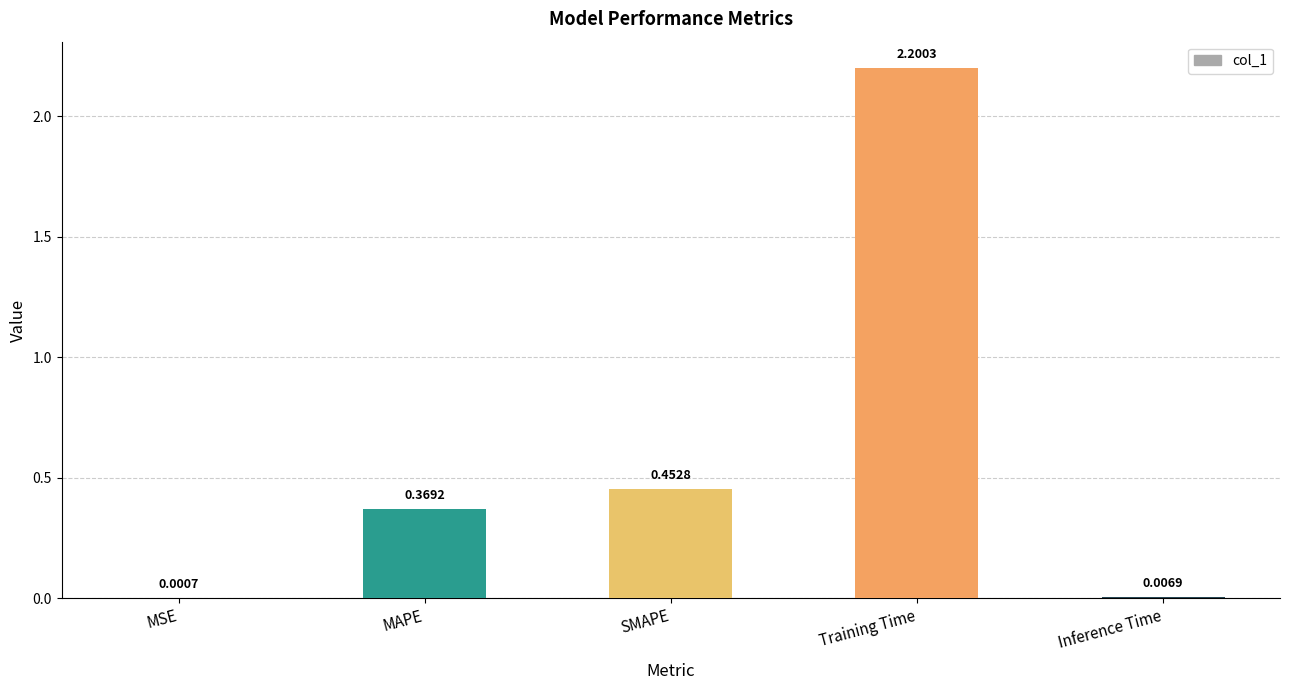

At which label is the value closest to 1?

SMAPE